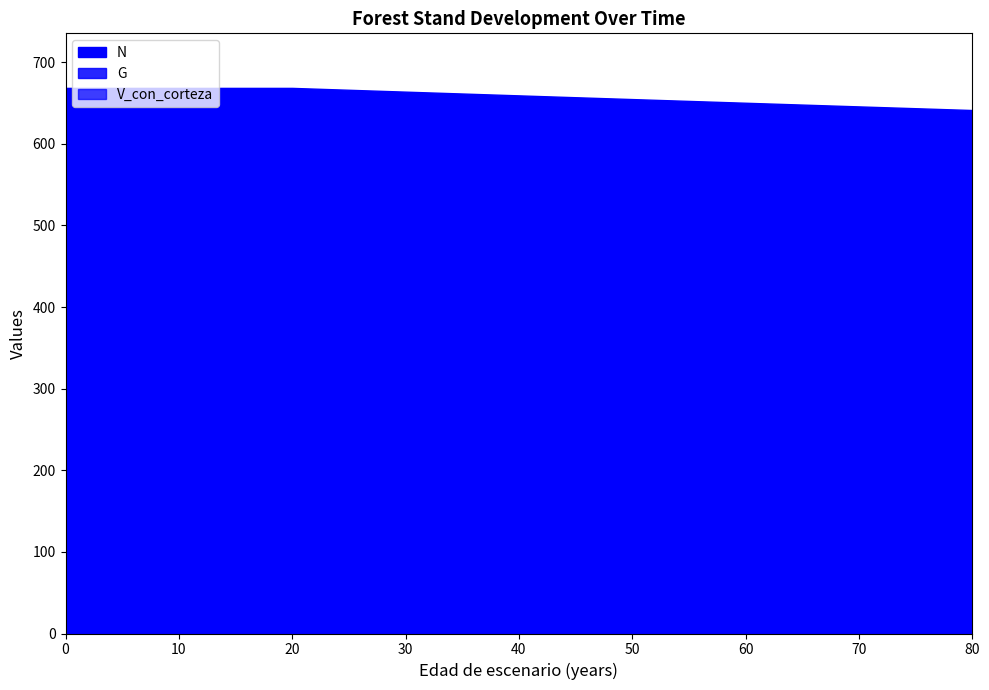

The N series shows 663.9 at 30. True or false?

True